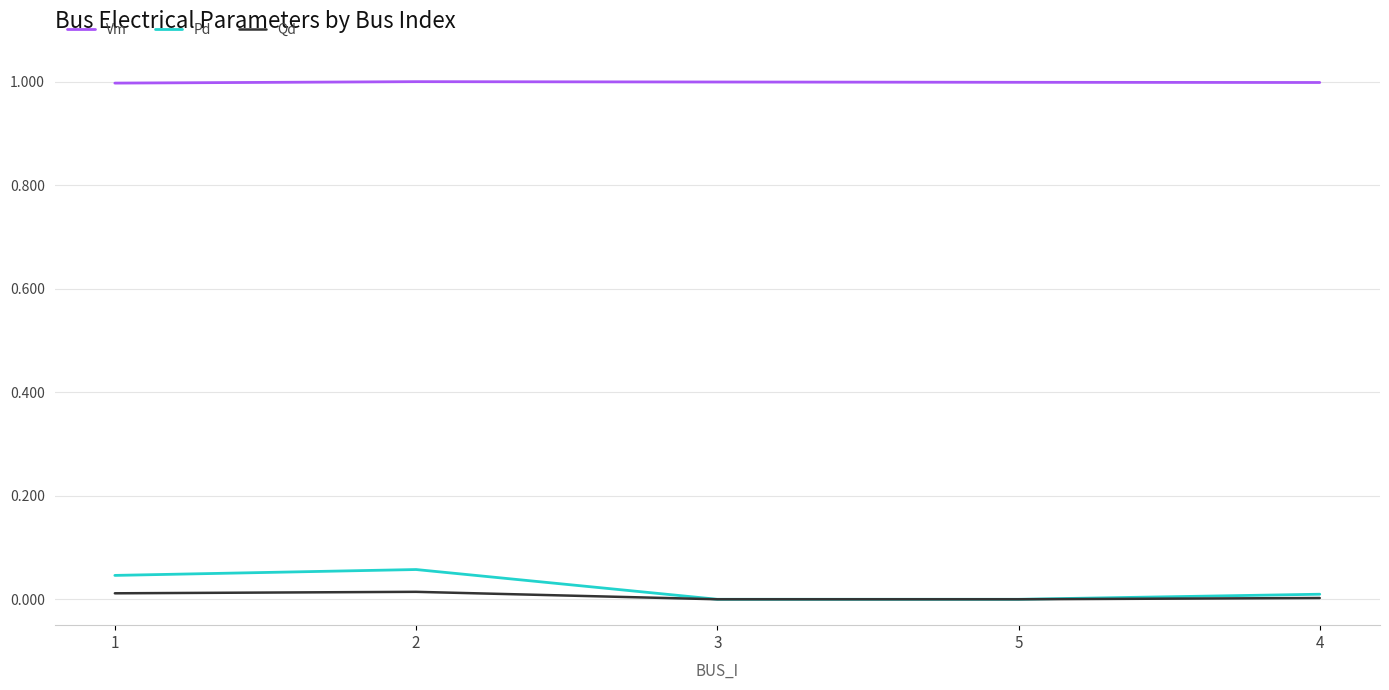

Is the value of Qd at 2 greater than the value of Vm at 1?

No